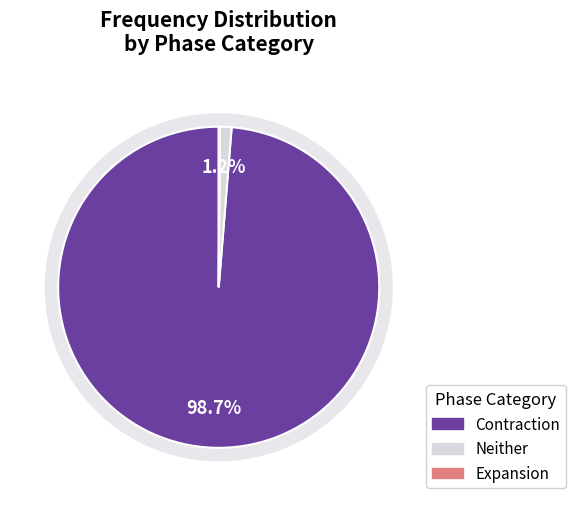

Is it true that 113 is 0% of the pie?

True